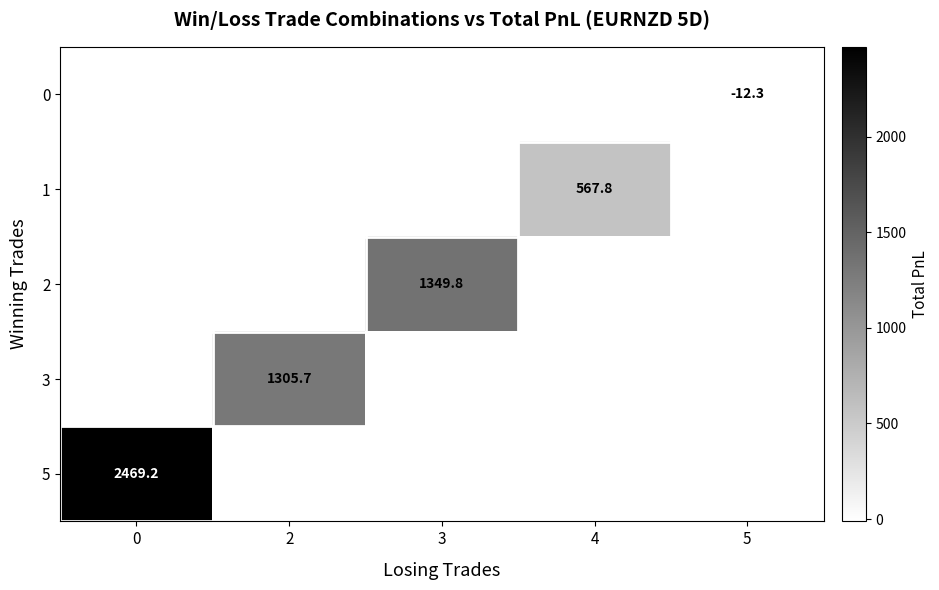

What is the maximum value for 5?

2469.2